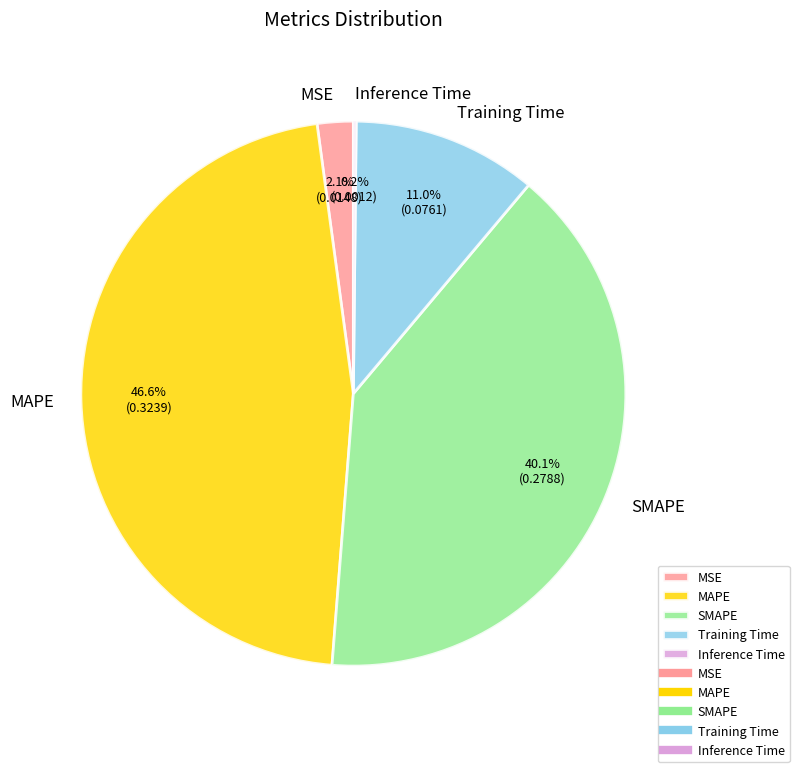

To the nearest percent, what is the average slice percentage?

20%